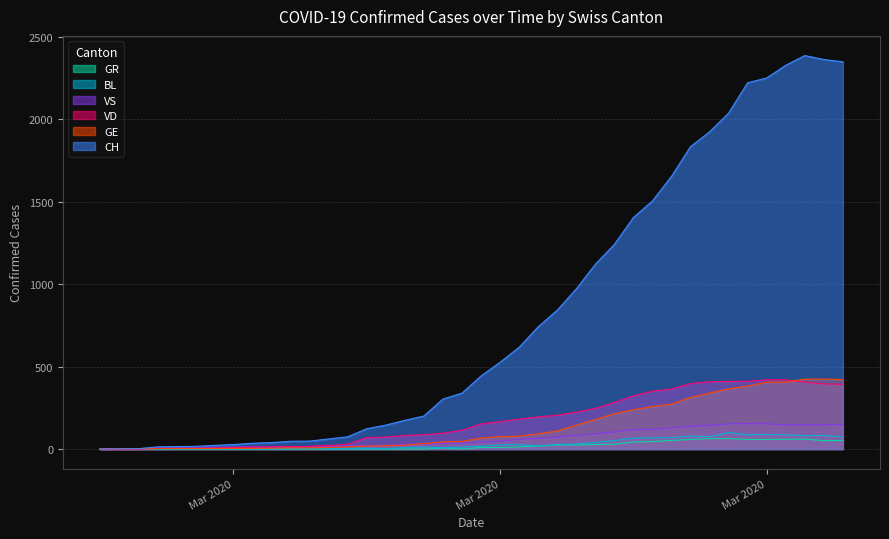

The CH series shows 22 at 2020-03-02. True or false?

True